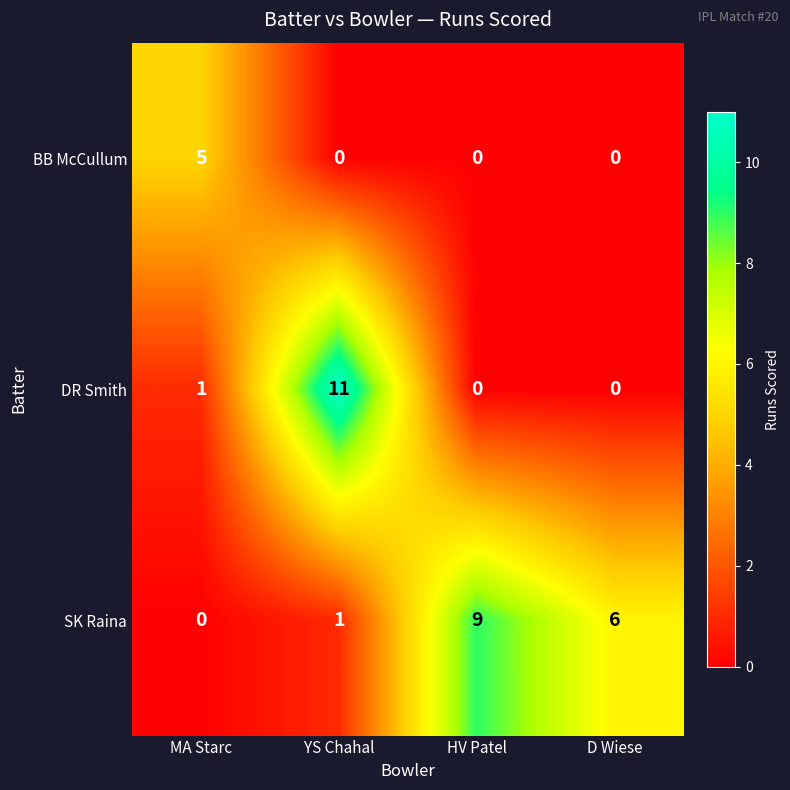

Which series changed the most between MA Starc and HV Patel?

SK Raina